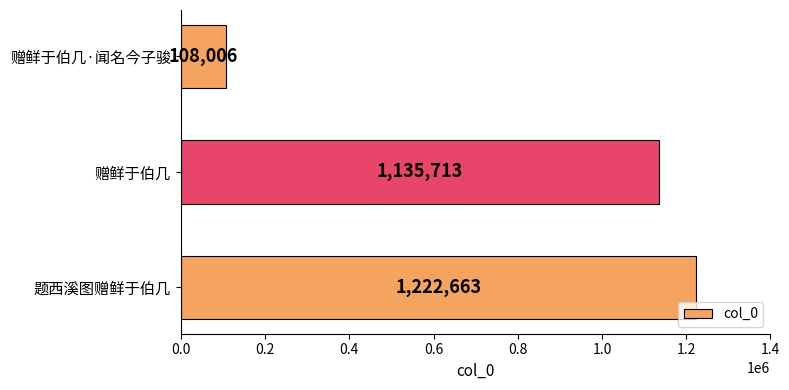

Where is the data nearest to the value 665334?

赠鲜于伯几